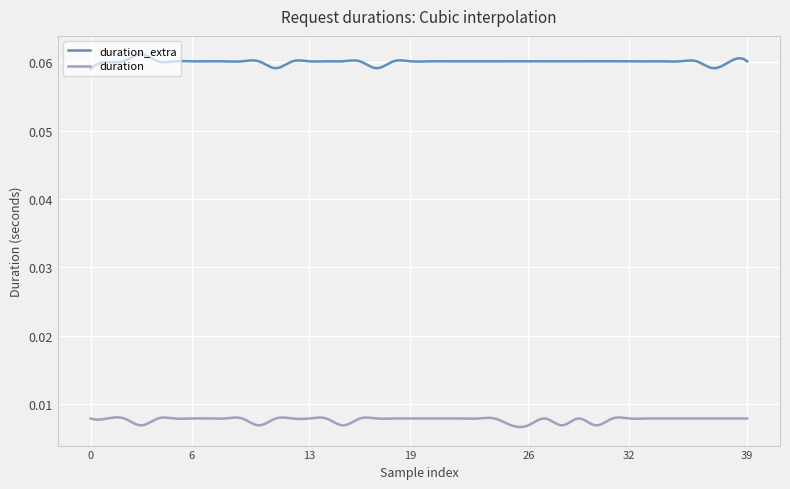

Which series has the widest spread of values?

duration_extra